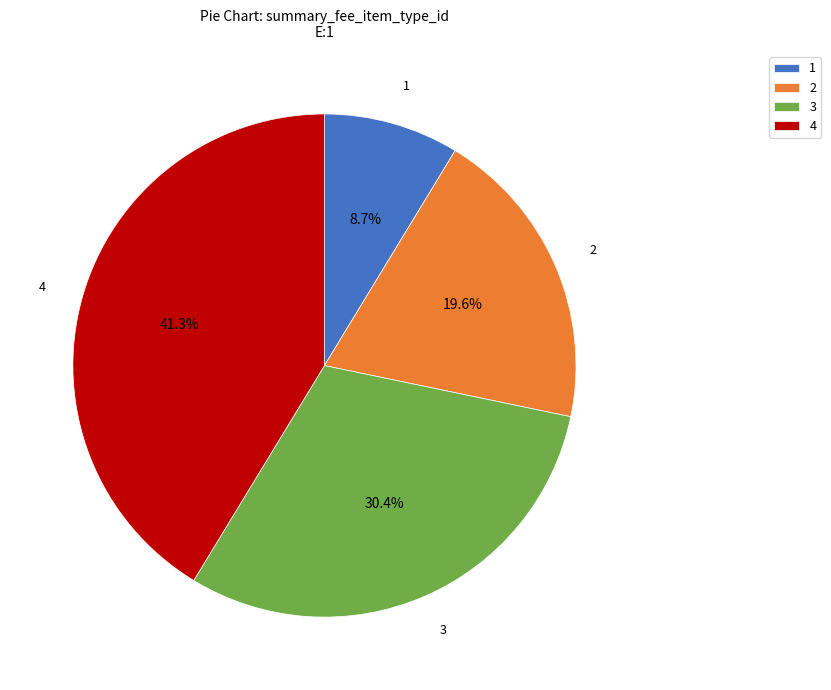

Combined, what portion of the pie is 3 and 4?

71.7%